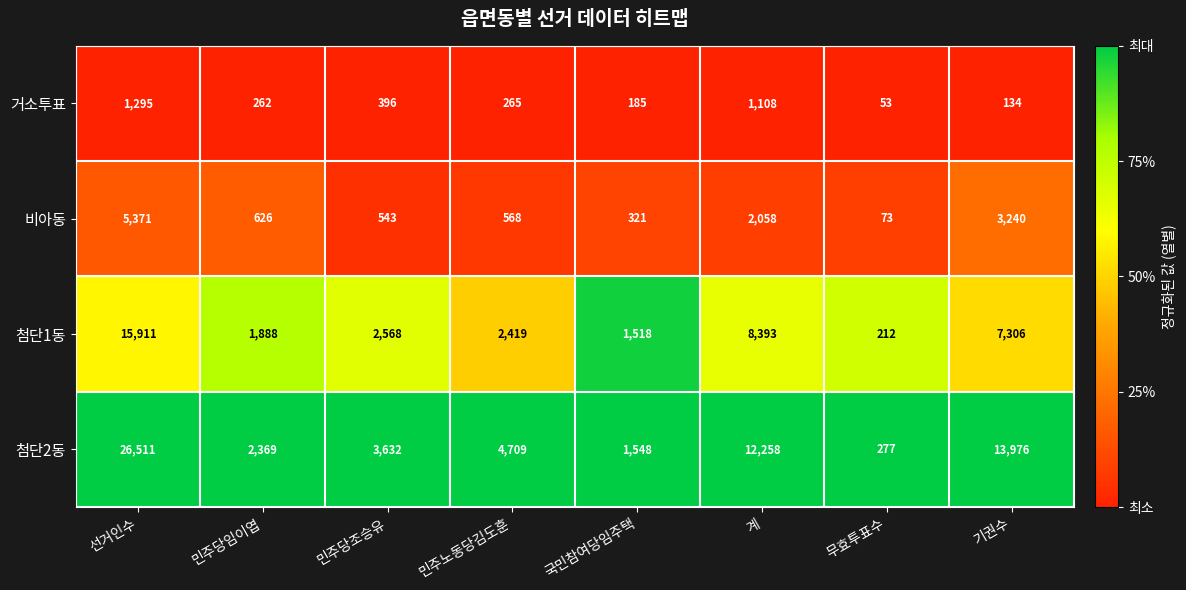

At which category does the chart reach its minimum across all series?

무효투표수